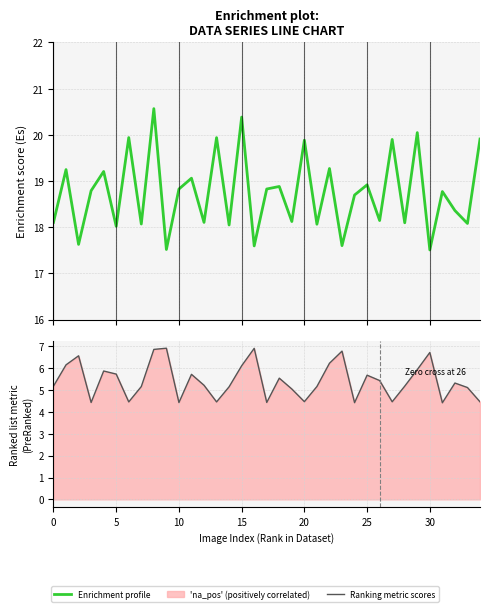

Which series has the widest spread of values?

Enrichment profile